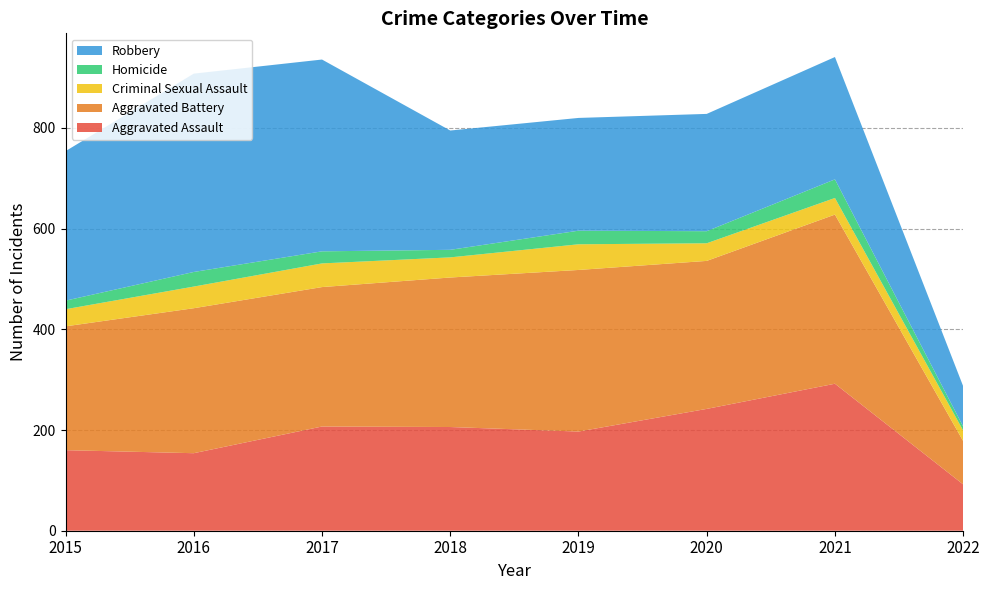

Reading left to right, transcribe all the data shown in this chart.

Aggravated Assault: 160	154	207	206	197	242	292	92
Aggravated Battery: 246	288	277	297	321	294	336	86
Criminal Sexual Assault: 34	43	47	40	51	35	33	21
Homicide: 17	29	24	15	27	24	37	8
Robbery: 297	394	381	237	224	233	243	80